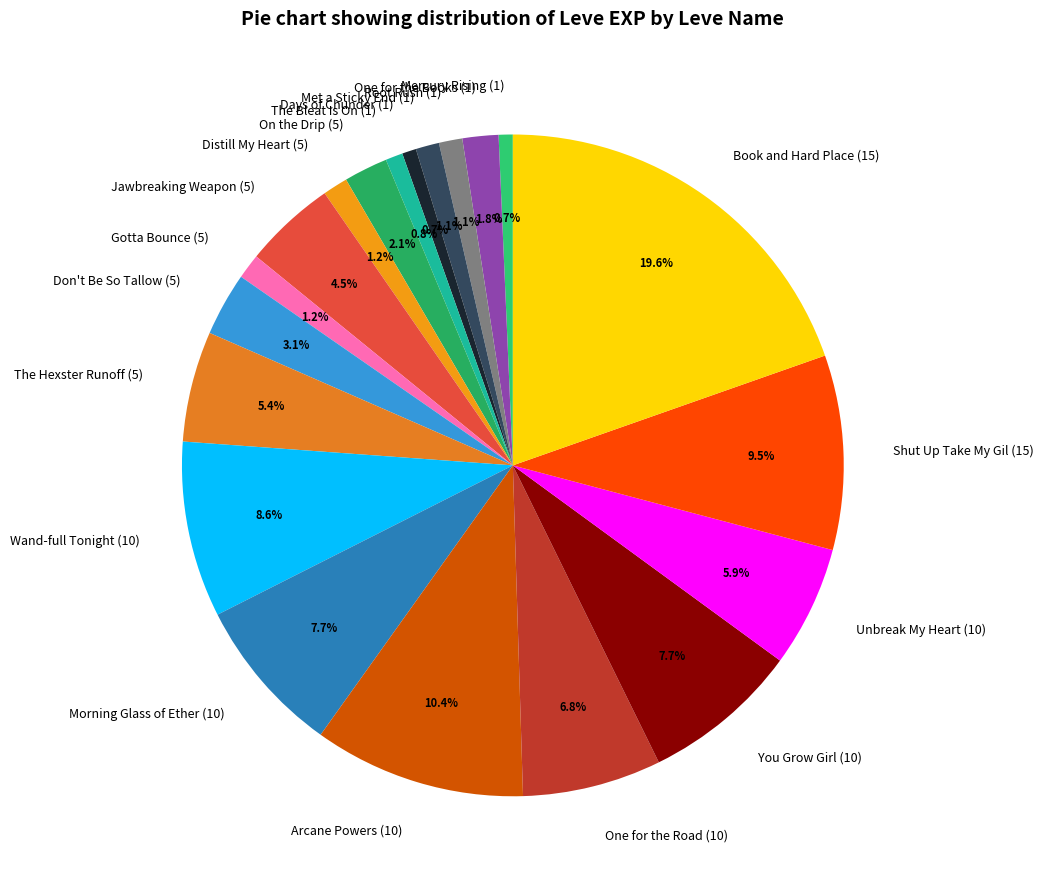

To the nearest percent, what is the difference between the One for the Road (10) and You Grow Girl (10) slice percentages?

1%